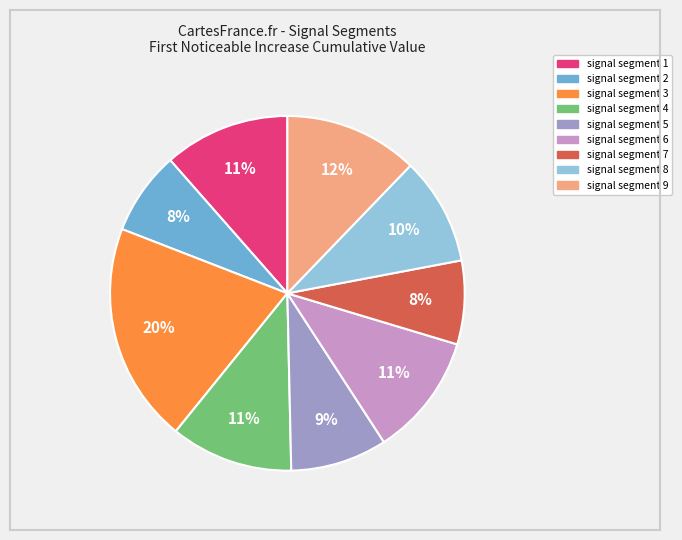

To the nearest percent, what percentage of the pie is signal segment 9?

12%